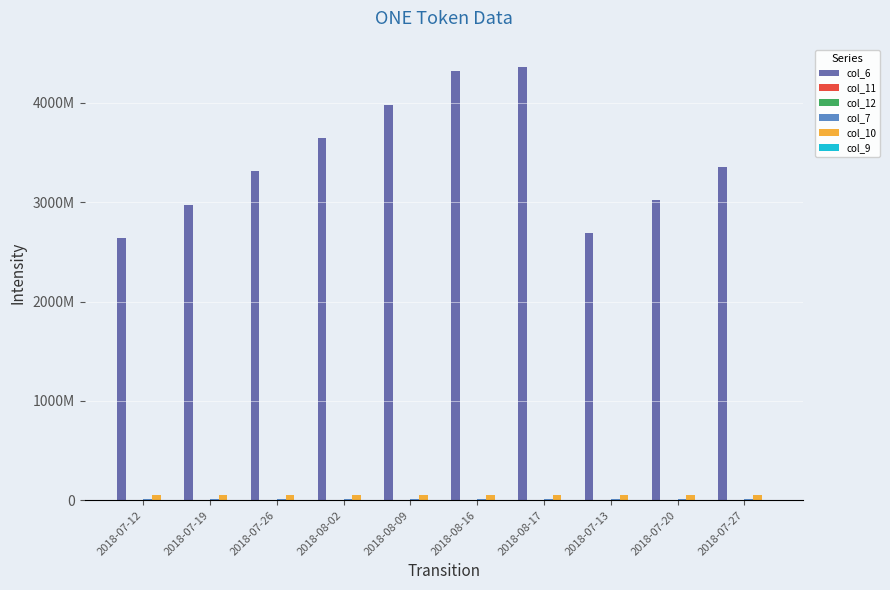

Reading left to right, transcribe all the data shown in this chart.

col_6: 2637178726.4	2973178726.4	3309178726.4	3645178726.4	3981178726.4	4317178726.4	4365178726.4	2685178726.4	3021178726.4	3357178726.4
col_11: 75838.6	70732.4	66463.1	62827.8	59686.1	56937.2	56572.0	75047.8	70076.8	65908.7
col_12: 75838.6	70732.4	66463.1	62827.8	59686.1	56937.2	56572.0	75047.8	70076.8	65908.7
col_7: 10000000.0	10514999.8	10996906.3	11450924.8	11881044.2	12290399.0	12347336.2	10075838.6	10585732.1	11063369.4
col_10: 48000000.0	48000000.0	48000000.0	48000000.0	48000000.0	48000000.0	48000000.0	48000000.0	48000000.0	48000000.0
col_9: 1.0	1.0	1.0	1.0	1.0	1.0	1.0	1.0	1.0	1.0